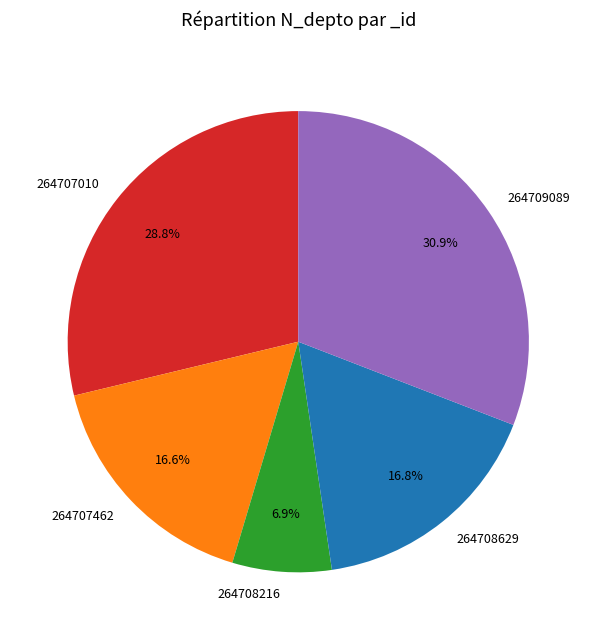

Which has a higher value, 264707010 or 264708216?

264707010